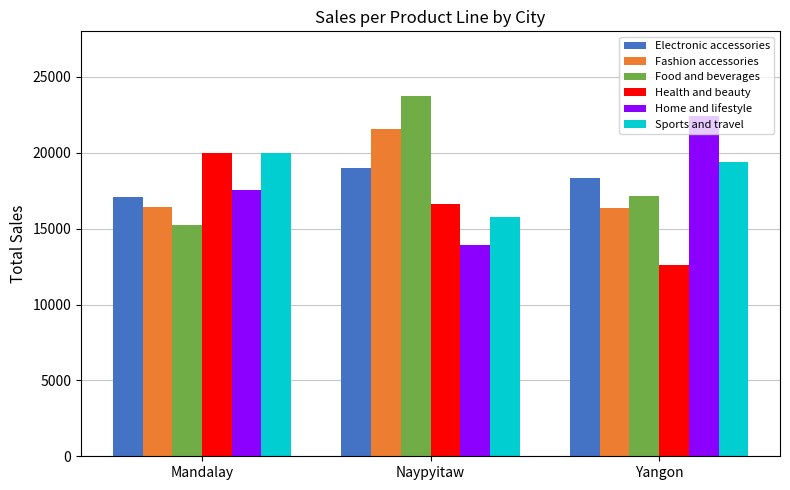

What is the label of the 3rd bar from the right?

Mandalay